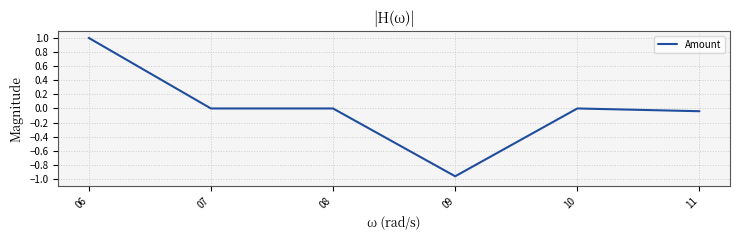

How many distinct data groups are displayed?

1